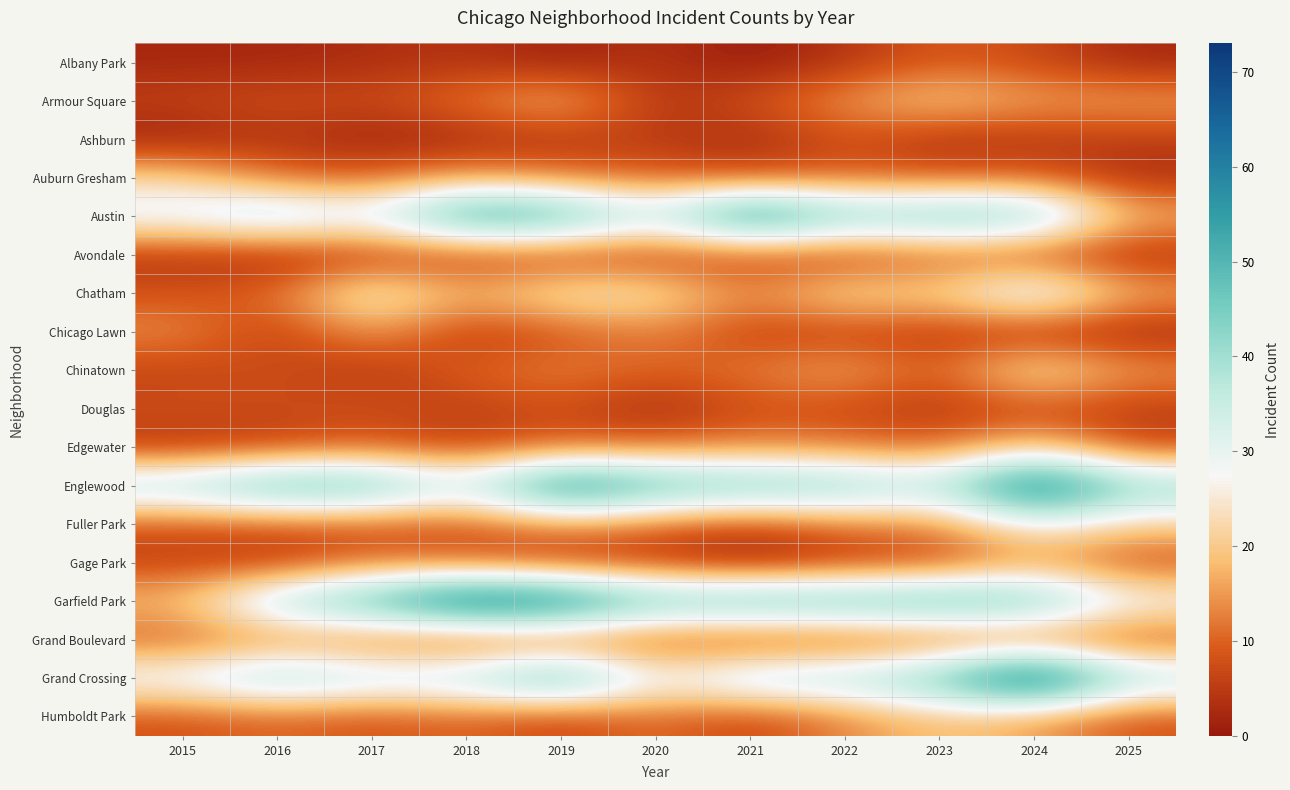

Reading left to right, extract all data points from this chart.

Albany Park: 2015=2	2016=2	2017=3	2018=4	2019=1	2020=4	2021=0	2022=4	2023=9	2024=7	2025=2
Armour Square: 2015=6	2016=8	2017=7	2018=12	2019=19	2020=4	2021=8	2022=15	2023=21	2024=16	2025=16
Ashburn: 2015=1	2016=4	2017=1	2018=2	2019=4	2020=5	2021=2	2022=8	2023=3	2024=4	2025=5
Auburn Gresham: 2015=22	2016=11	2017=10	2018=16	2019=12	2020=10	2021=8	2022=10	2023=9	2024=10	2025=3
Austin: 2015=32	2016=40	2017=32	2018=57	2019=53	2020=34	2021=63	2022=44	2023=47	2024=46	2025=18
Avondale: 2015=4	2016=2	2017=4	2018=5	2019=5	2020=5	2021=6	2022=5	2023=9	2024=6	2025=3
Chatham: 2015=8	2016=11	2017=29	2018=17	2019=26	2020=25	2021=13	2022=24	2023=21	2024=37	2025=17
Chicago Lawn: 2015=14	2016=5	2017=16	2018=5	2019=8	2020=13	2021=6	2022=6	2023=5	2024=3	2025=2
Chinatown: 2015=6	2016=8	2017=4	2018=10	2019=13	2020=10	2021=12	2022=17	2023=9	2024=26	2025=15
Douglas: 2015=8	2016=7	2017=8	2018=5	2019=8	2020=2	2021=8	2022=7	2023=4	2024=7	2025=5
Edgewater: 2015=4	2016=6	2017=9	2018=6	2019=10	2020=11	2021=13	2022=12	2023=10	2024=21	2025=7
Englewood: 2015=40	2016=51	2017=50	2018=33	2019=63	2020=50	2021=47	2022=45	2023=37	2024=68	2025=43
Fuller Park: 2015=8	2016=8	2017=8	2018=8	2019=14	2020=10	2021=6	2022=12	2023=13	2024=28	2025=21
Gage Park: 2015=6	2016=5	2017=11	2018=9	2019=5	2020=5	2021=1	2022=5	2023=6	2024=15	2025=7
Garfield Park: 2015=19	2016=40	2017=51	2018=69	2019=65	2020=47	2021=50	2022=49	2023=51	2024=48	2025=30
Grand Boulevard: 2015=9	2016=13	2017=10	2018=6	2019=8	2020=7	2021=5	2022=6	2023=8	2024=9	2025=7
Grand Crossing: 2015=32	2016=42	2017=36	2018=38	2019=53	2020=28	2021=39	2022=39	2023=47	2024=73	2025=39
Humboldt Park: 2015=8	2016=10	2017=8	2018=10	2019=6	2020=11	2021=6	2022=13	2023=19	2024=15	2025=8